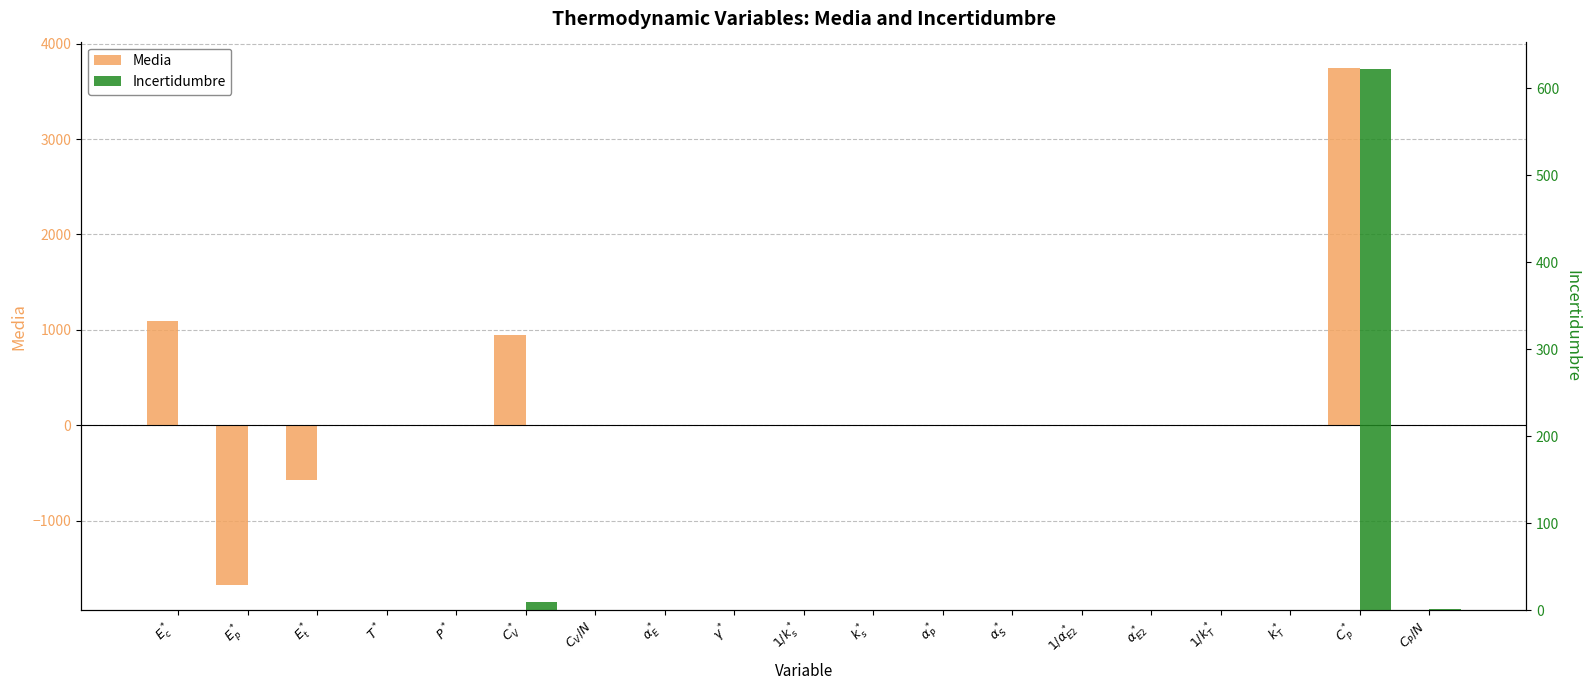

True or false: Media has a value of 3749.3 at $C_p^*$.

True